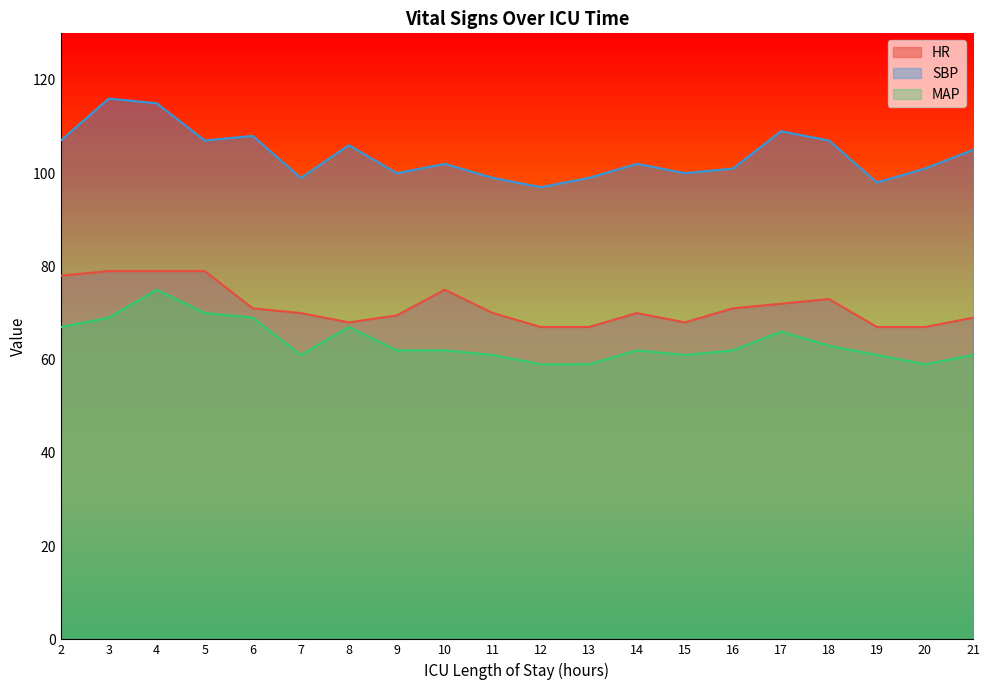

True or false: SBP has a value of 29.6 at 16.

False